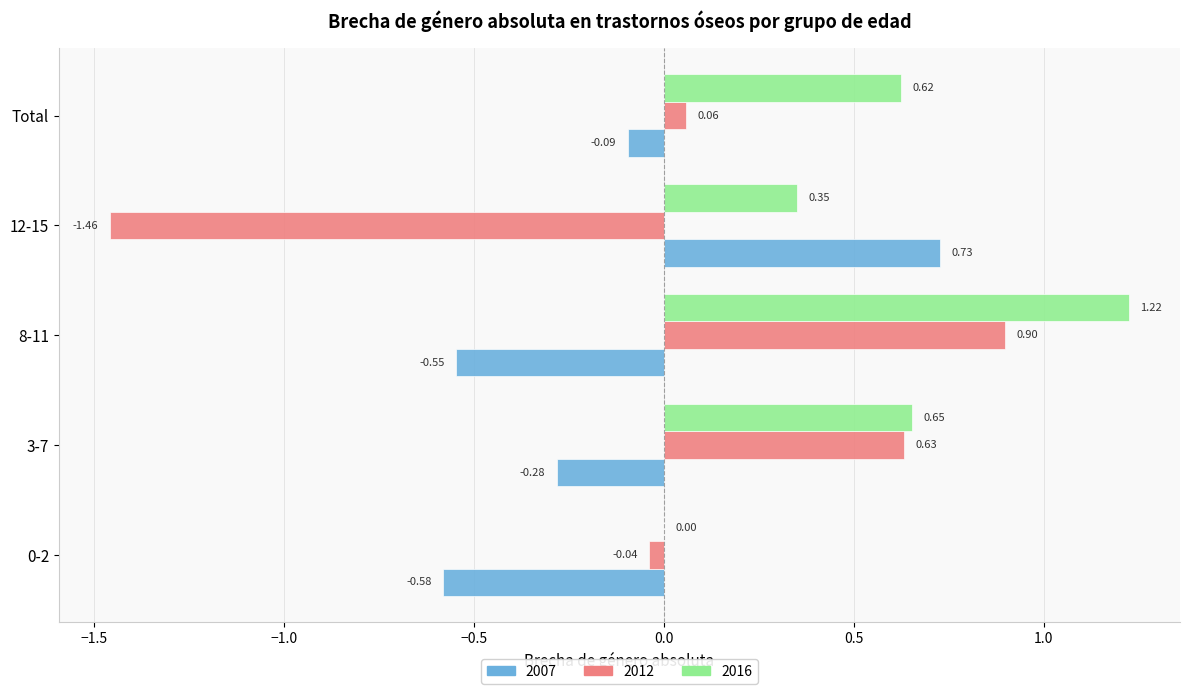

How many 2016 values are between 0 and 1?

4